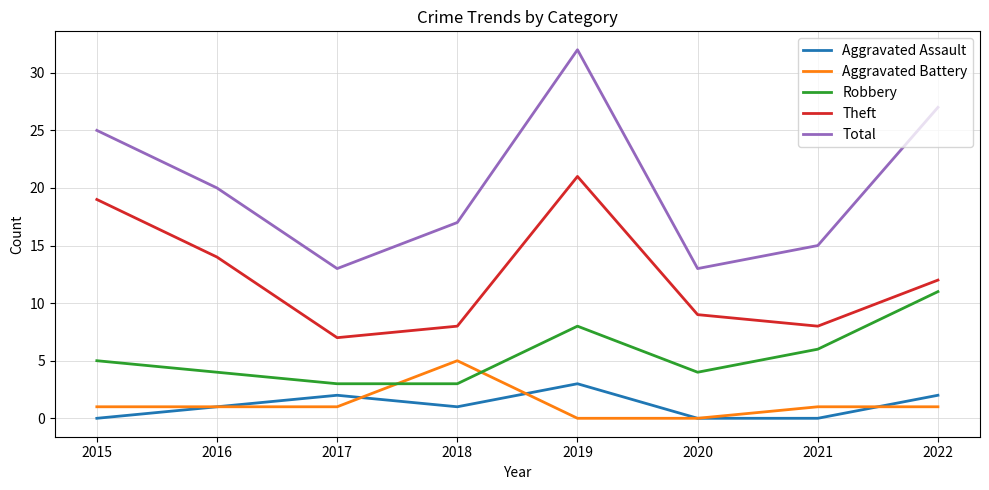

The value of Aggravated Assault at 2021 is 2. True or false?

False